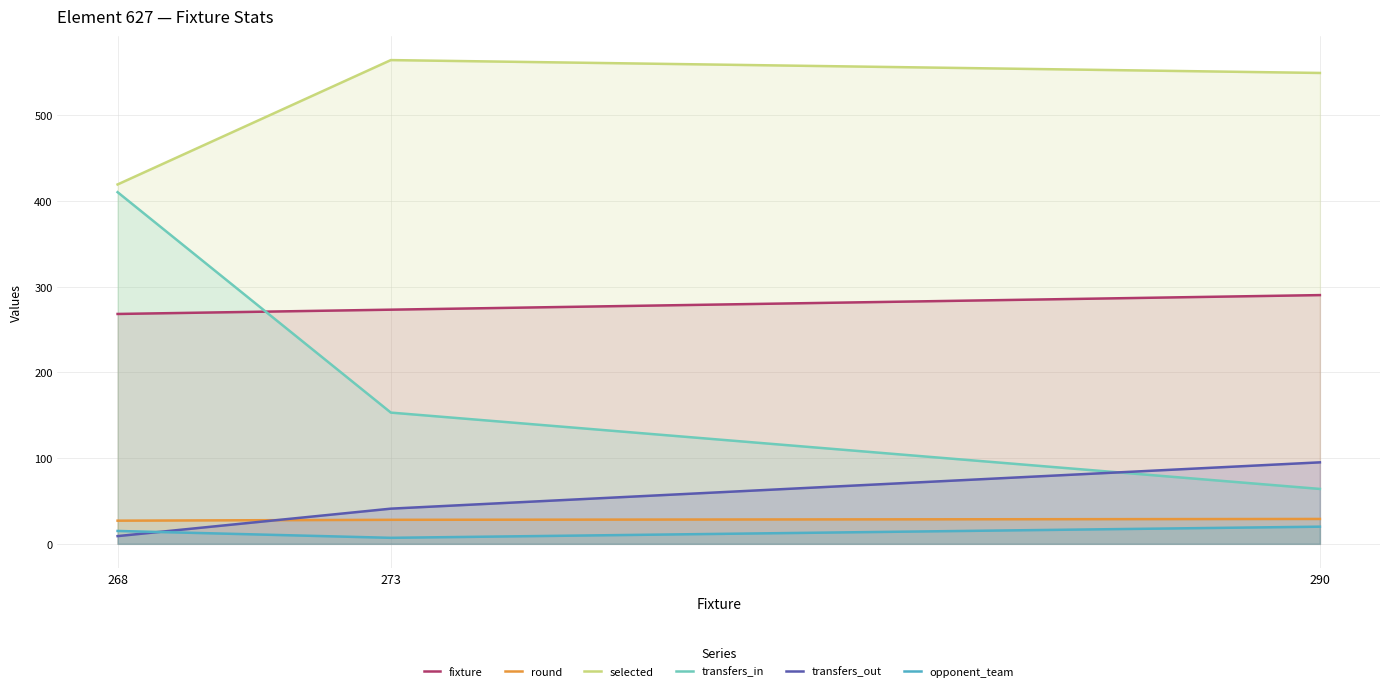

At which category is the sum across all series the highest?

268